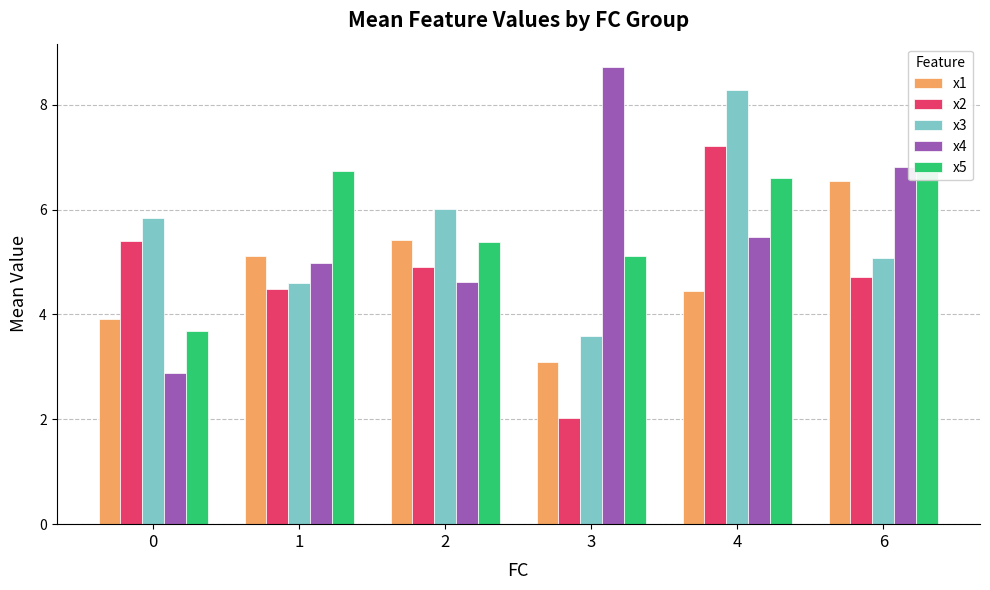

List the series in order of their peak value, highest first.

x4, x3, x2, x5, x1